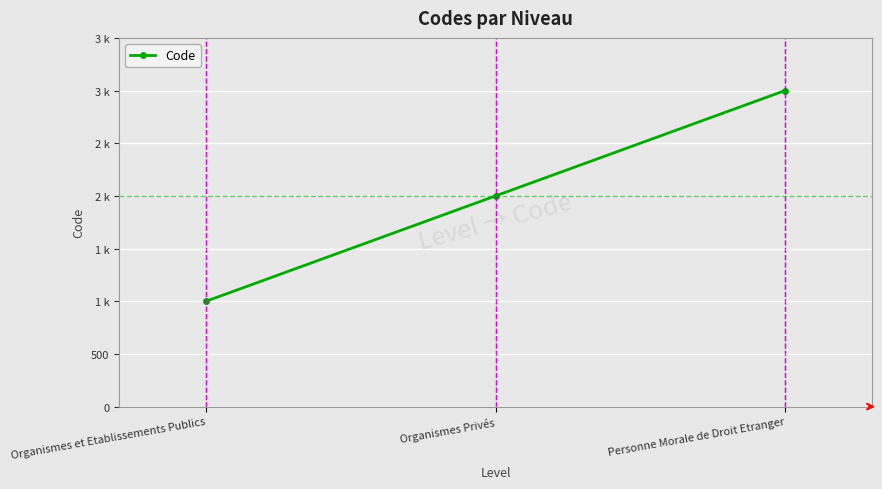

Does the chart have visible grid lines?

Yes